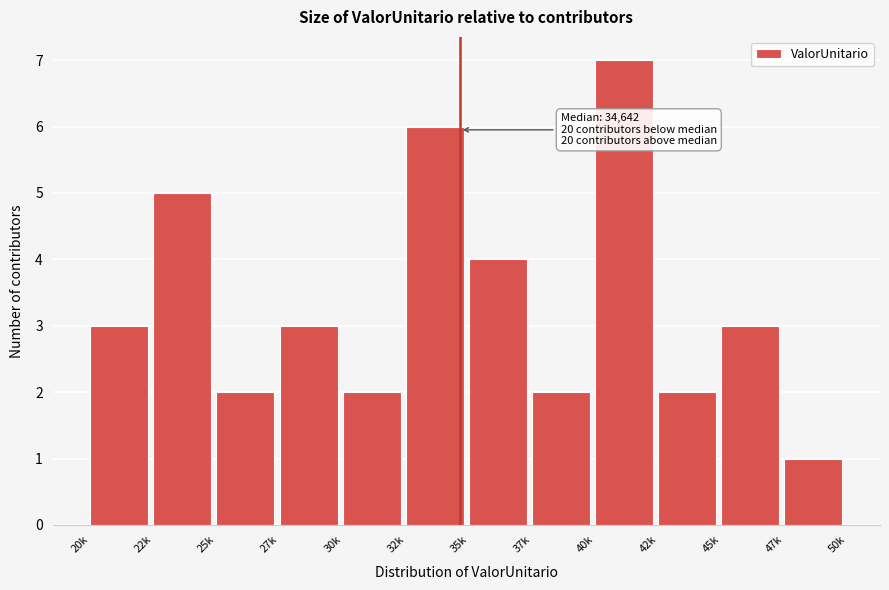

Reading left to right, what are all the values shown in this chart?

20k=3	22k=5	25k=2	27k=3	30k=2	32k=6	35k=4	37k=2	40k=7	42k=2	45k=3	47k=1